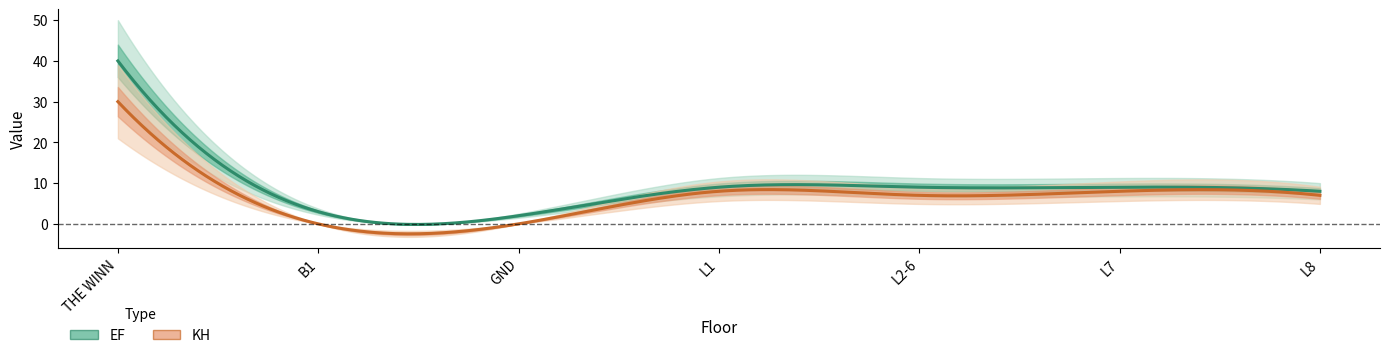

True or false: EF and KH intersect in this chart.

False